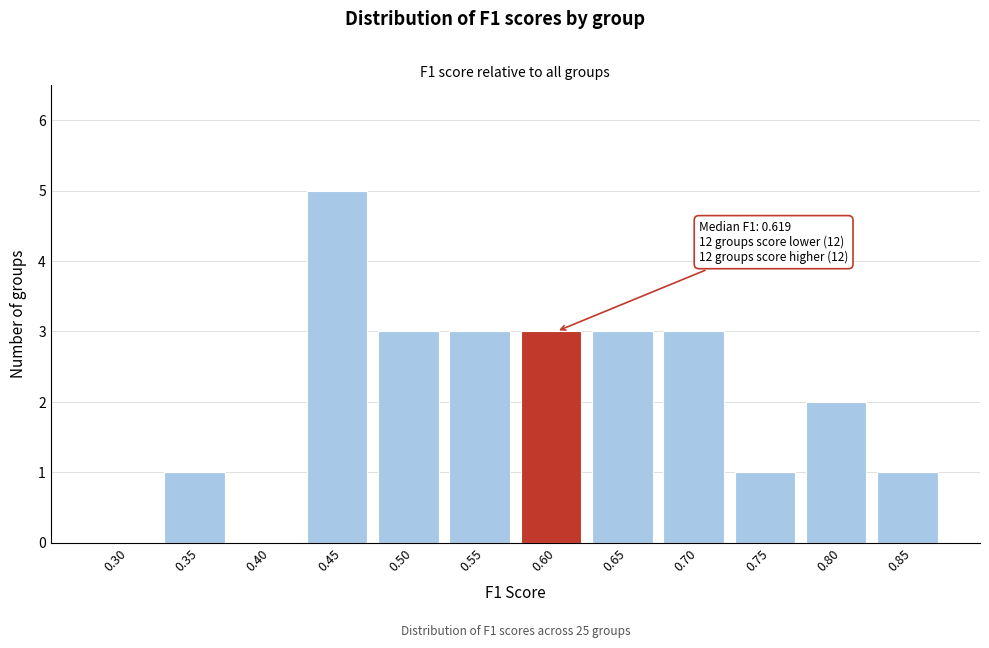

Reading right to left, transcribe all the data shown in this chart.

0.85=1	0.80=2	0.75=1	0.70=3	0.65=3	0.60=3	0.55=3	0.50=3	0.45=5	0.40=0	0.35=1	0.30=0